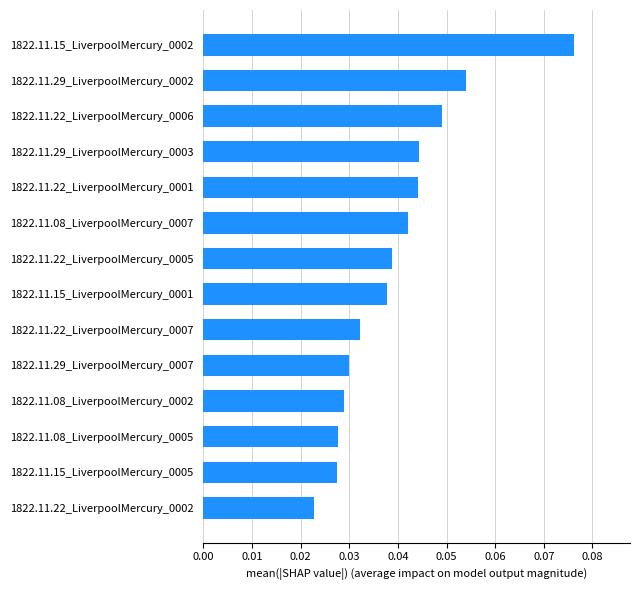

Which has a higher value, 1822.11.22_LiverpoolMercury_0002 or 1822.11.22_LiverpoolMercury_0001?

1822.11.22_LiverpoolMercury_0001